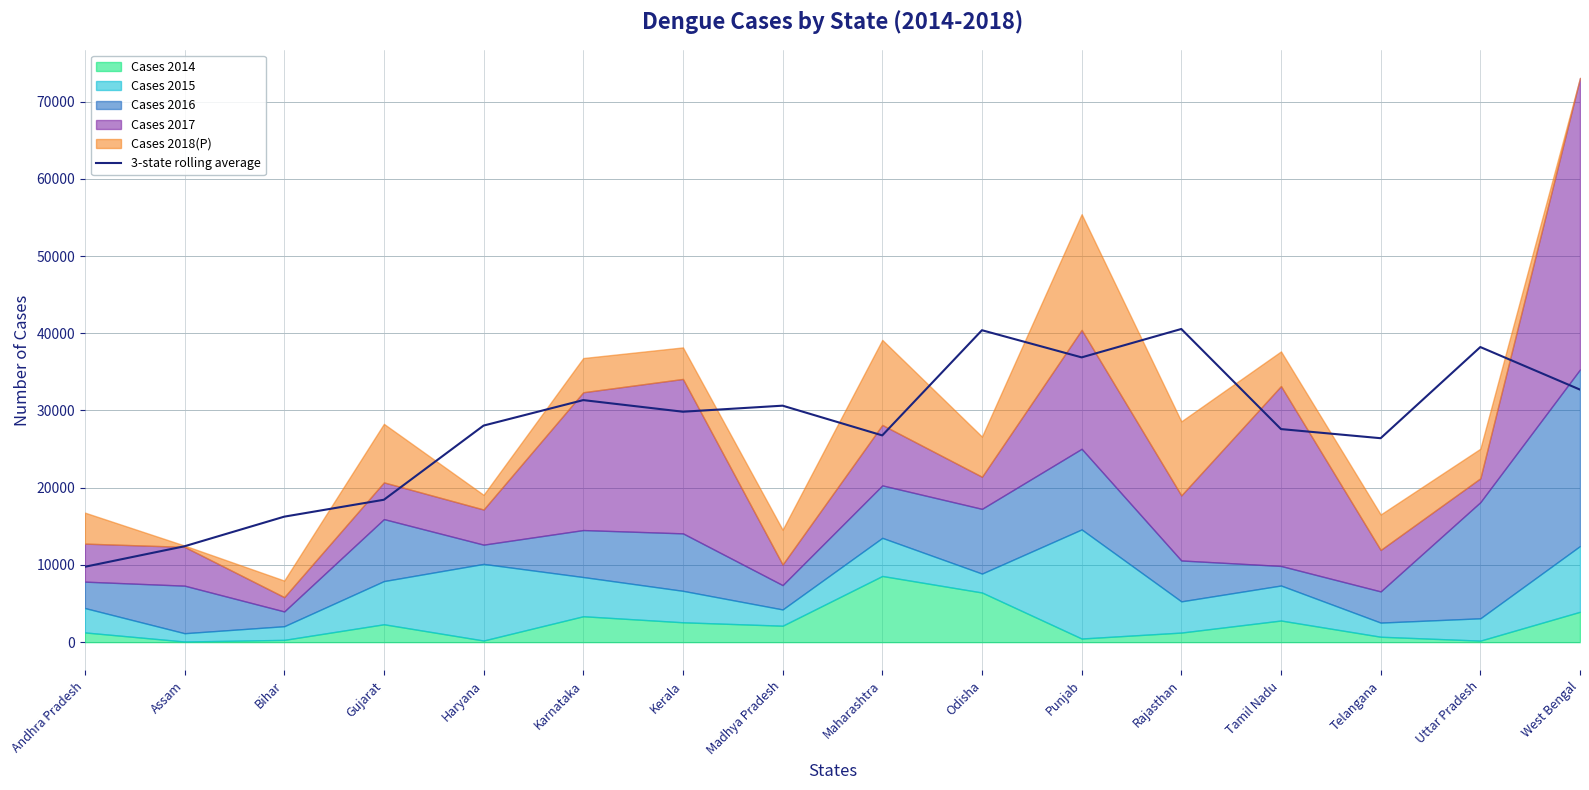

Which has a higher value, Karnataka or Haryana?

Karnataka